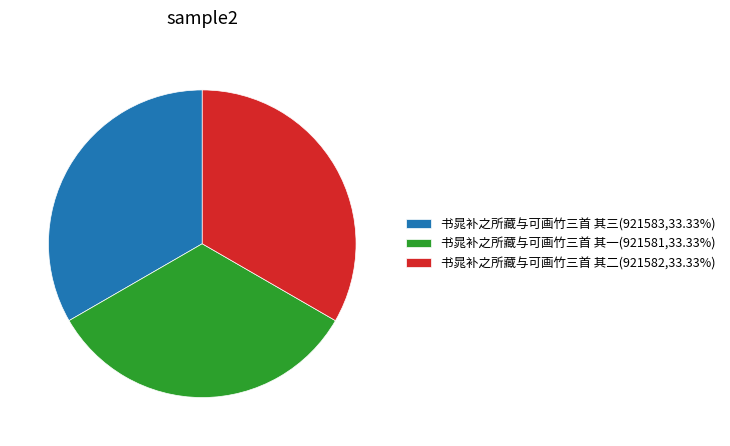

How many segments does this pie chart have?

3